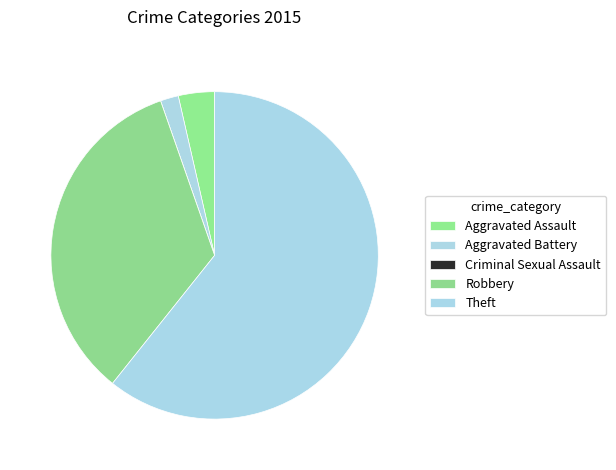

To the nearest percent, what percentage of the pie is Theft?

61%